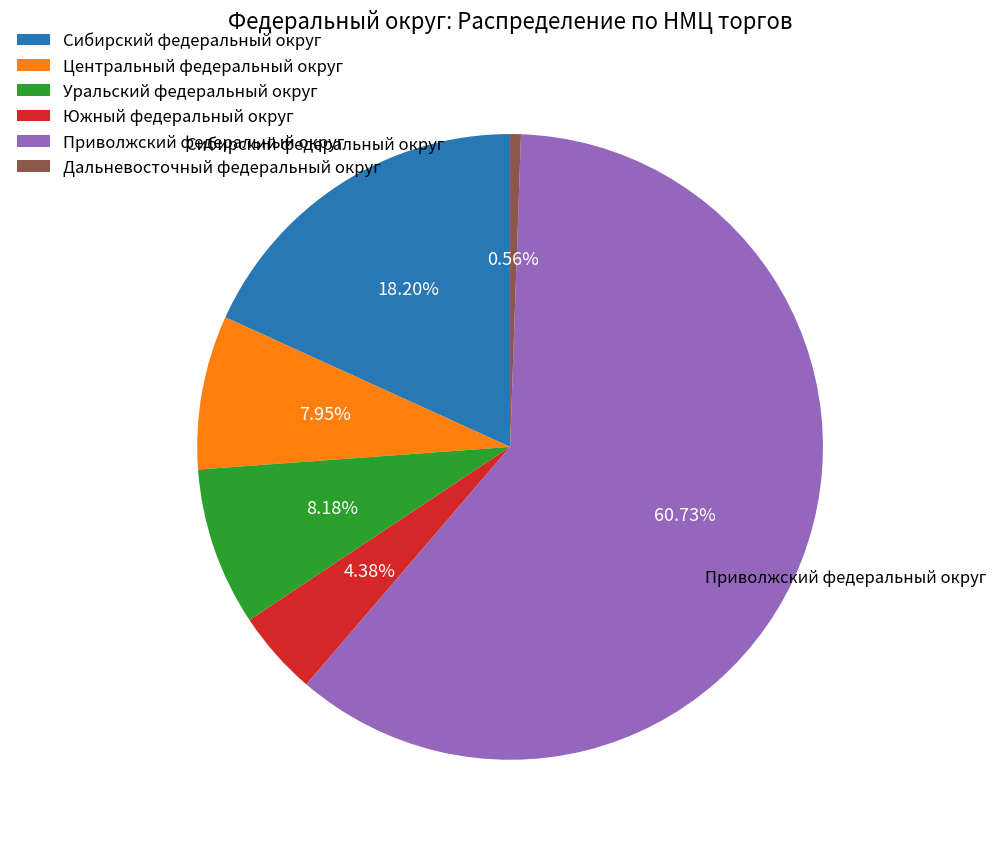

What is the ratio of the value at Южный федеральный округ to the value at Центральный федеральный округ?

0.6